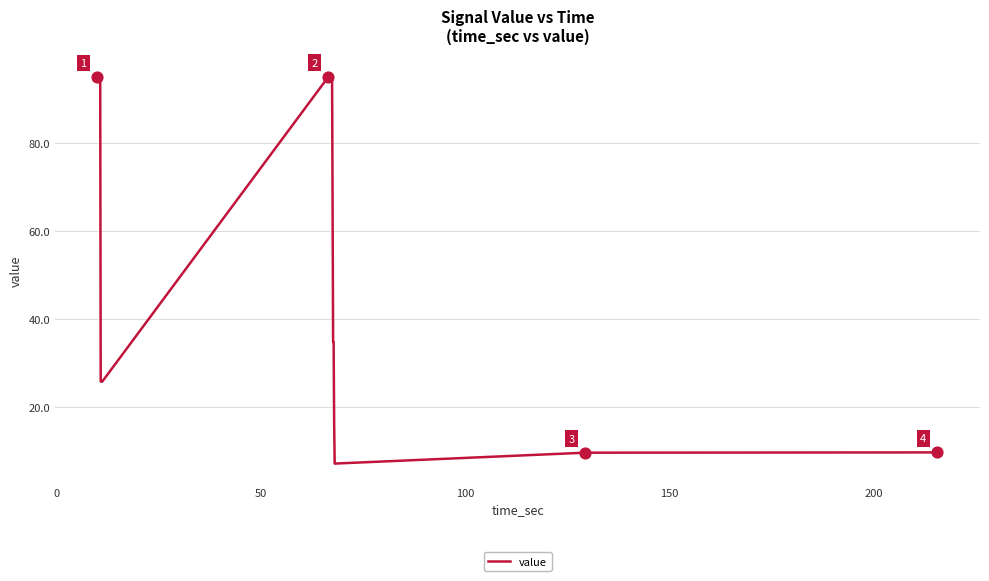

What is the minimum value shown in the chart?

7.2